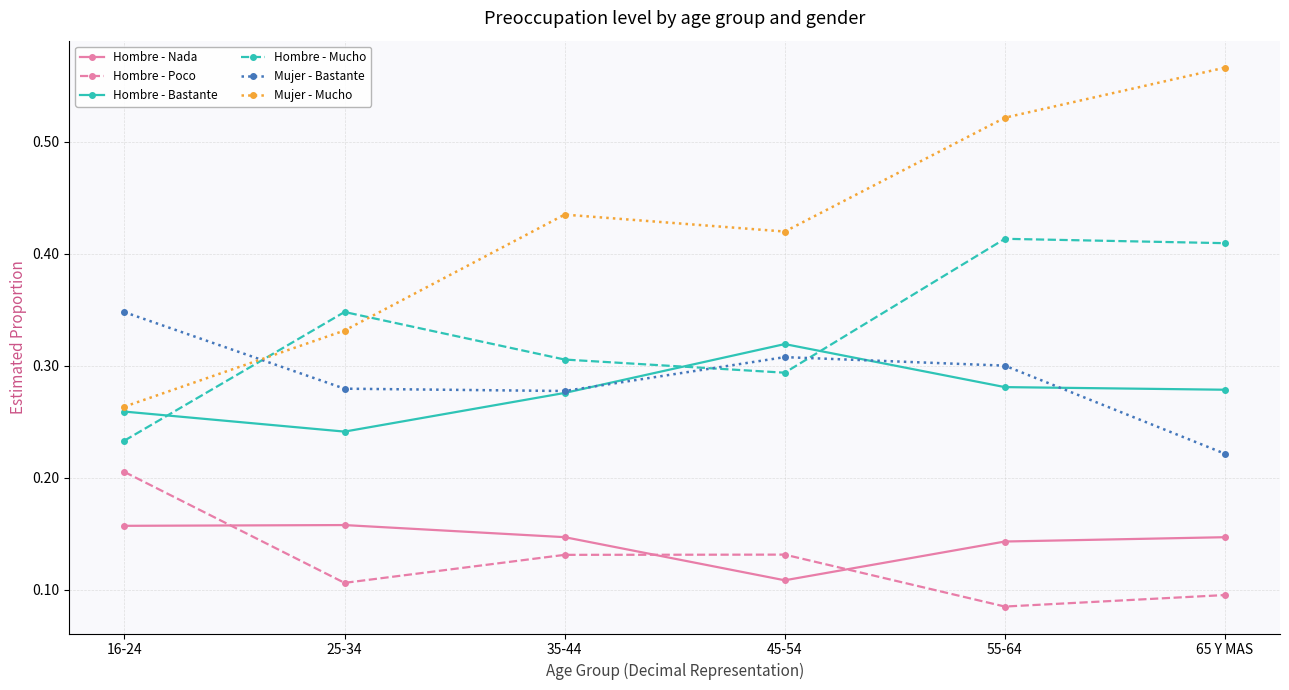

True or false: Hombre - Bastante and Mujer - Bastante cross at least once.

True